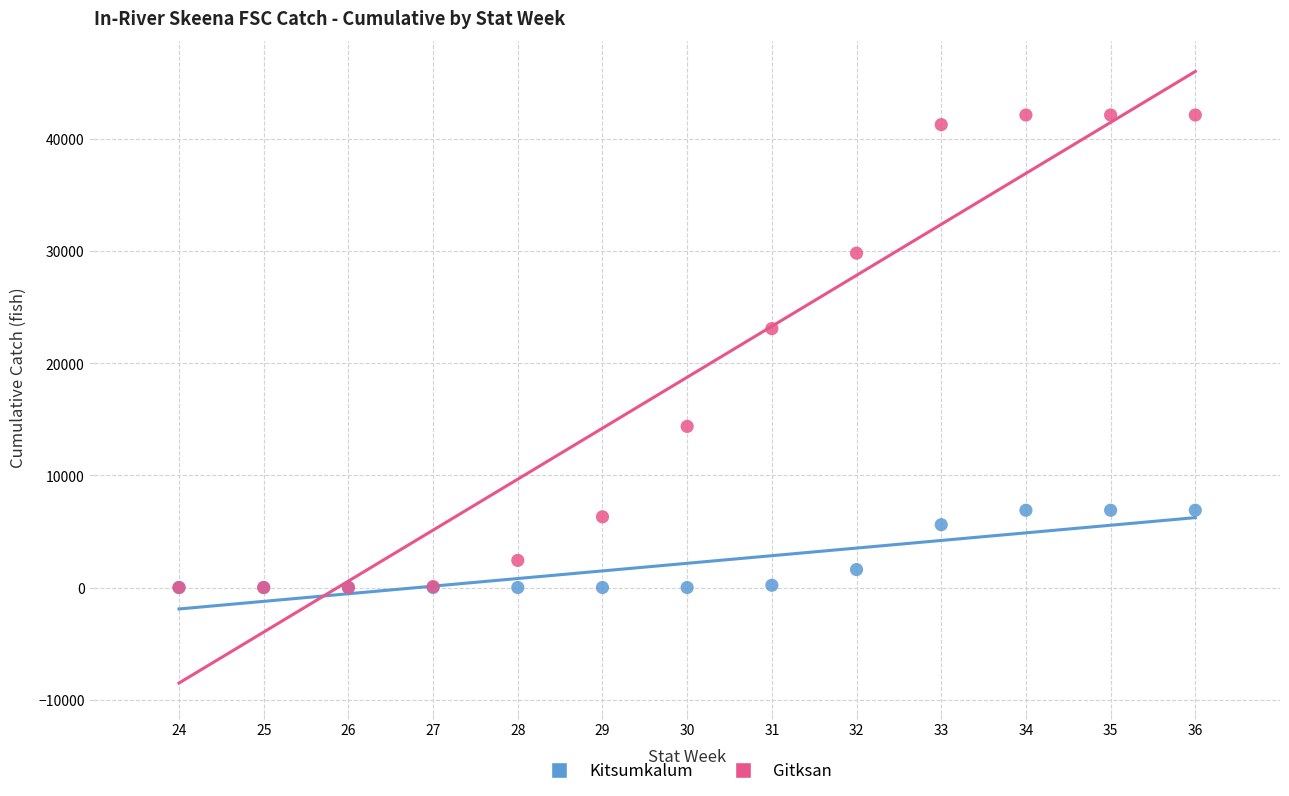

In the Kitsumkalum series, what Y value is closest to 3444?

1600